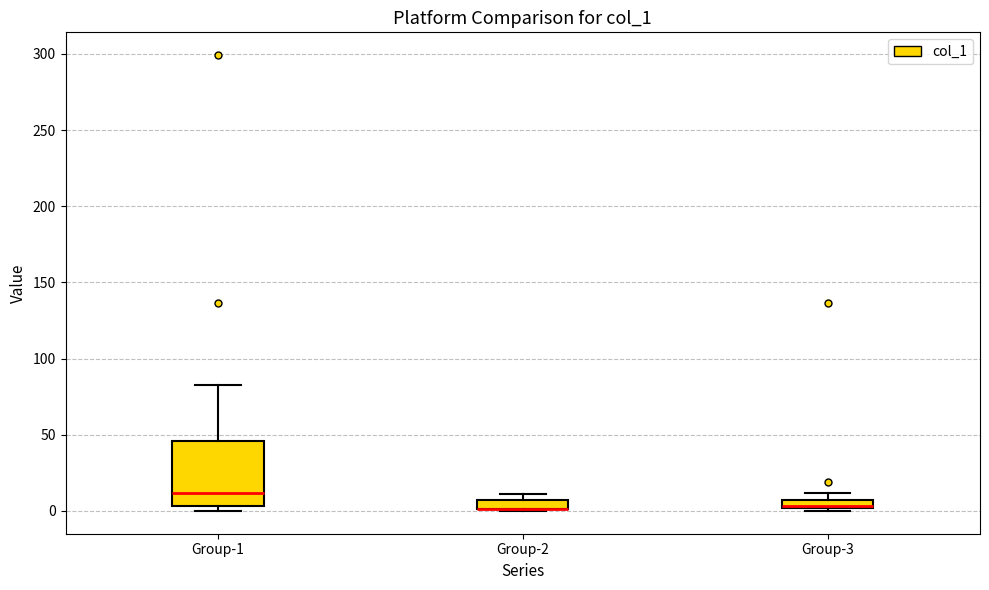

Where does the upper whisker of the box for Group-1 end on the y-axis? The values are not printed on the chart, so give them approximately, as read against the axis.

85